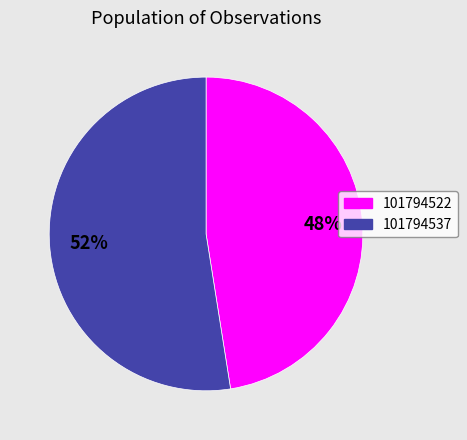

Between 101794537 and 101794522, which is larger?

101794537